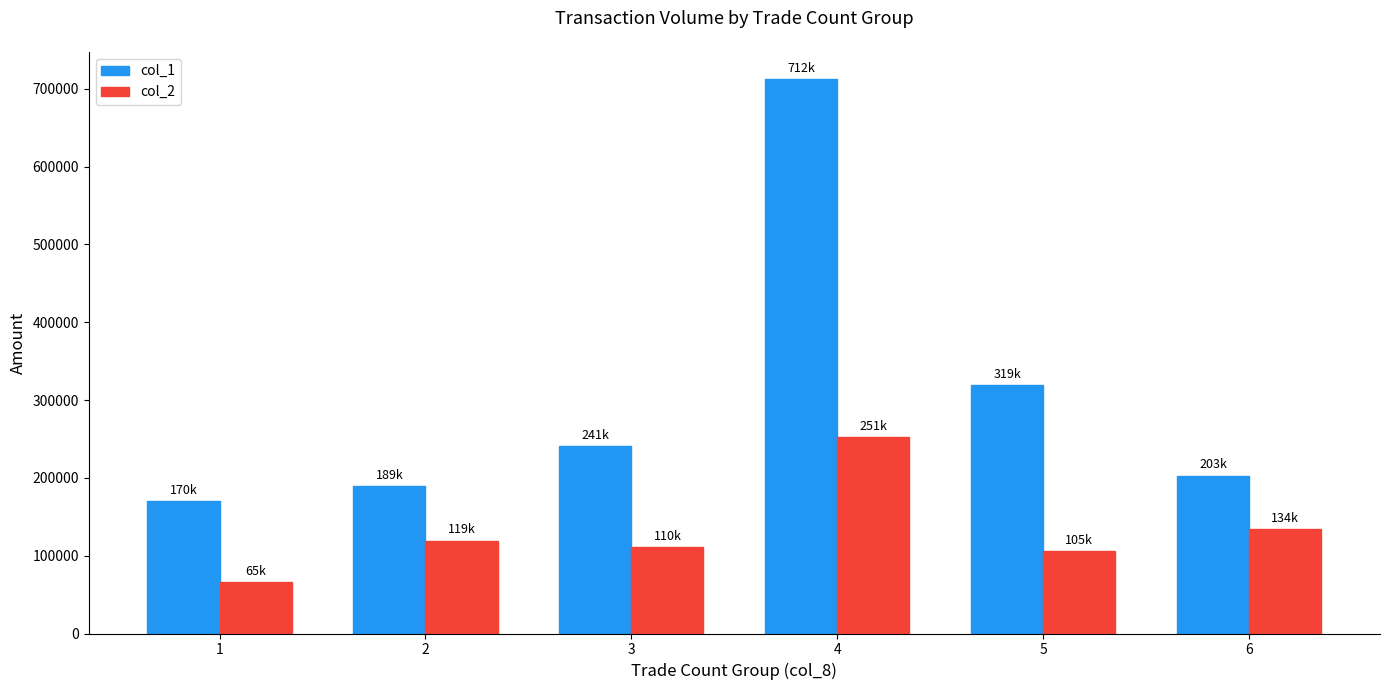

Reading left to right, extract all data points from this chart.

col_1: 1=170000	2=189000	3=241000	4=712000	5=319000	6=203000
col_2: 1=65550	2=119490	3=110760	4=251950	5=105490	6=134220